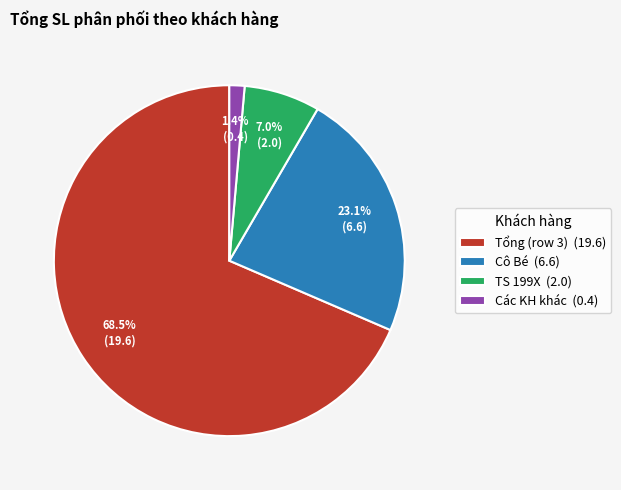

Between Các KH khác (0.4) and Tổng (row 3) (19.6), which is larger?

Tổng (row 3) (19.6)